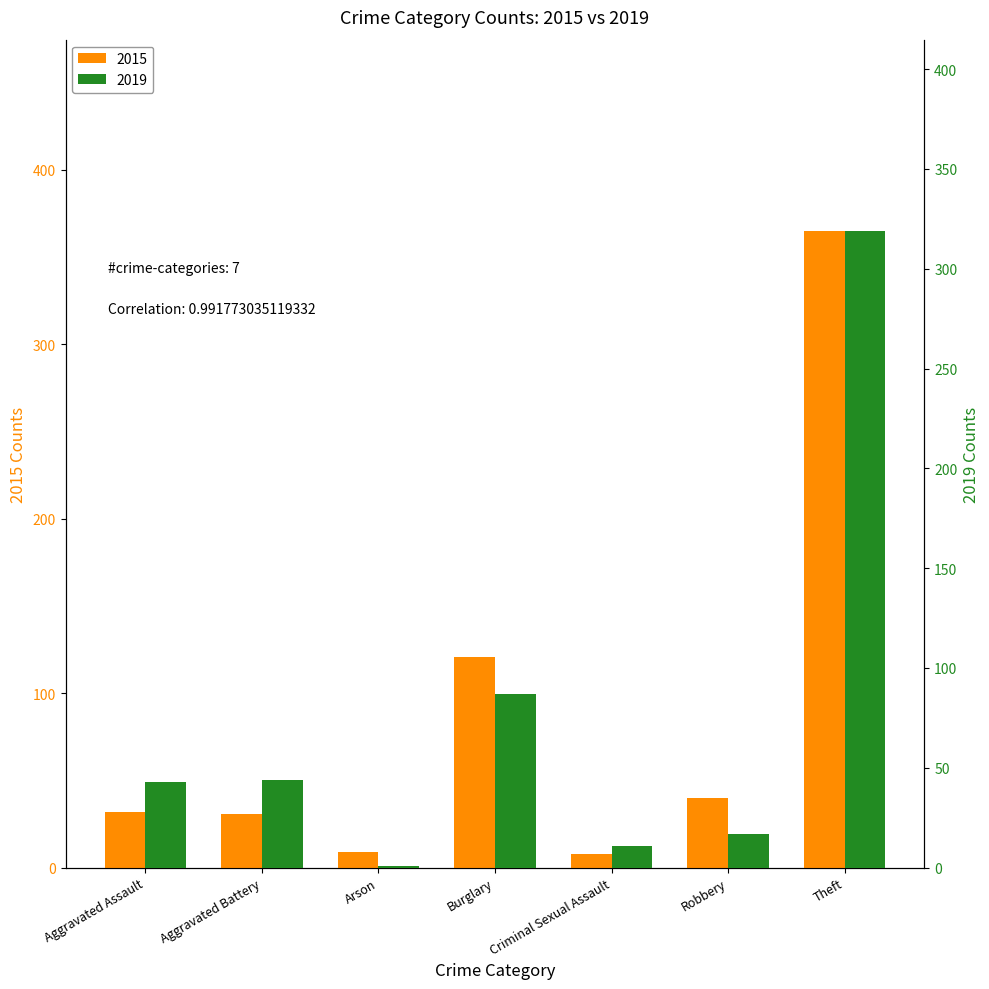

What is the difference between the 2019 values at Theft and Criminal Sexual Assault?

308